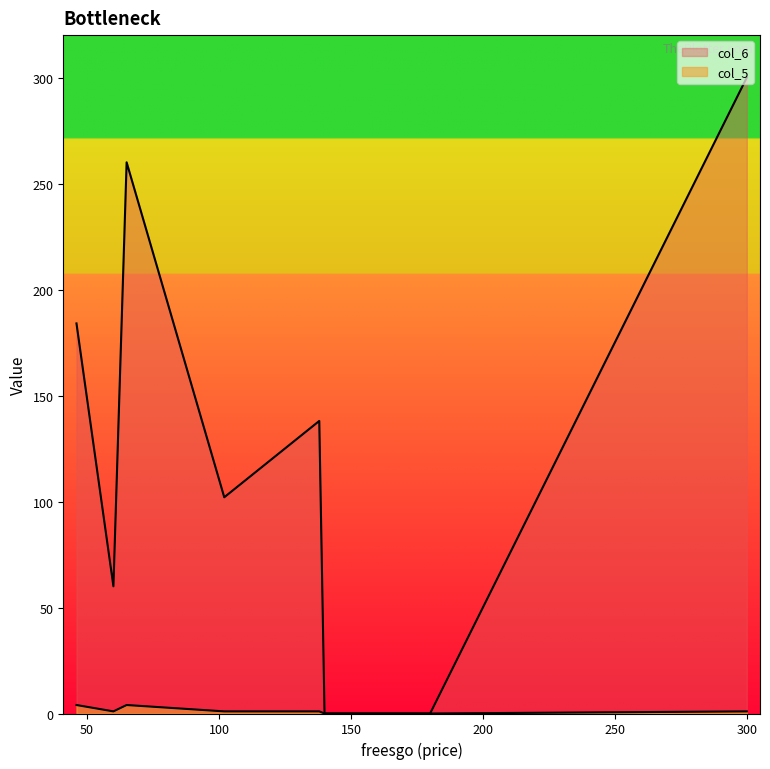

True or false: col_6 and col_5 cross at least once.

False